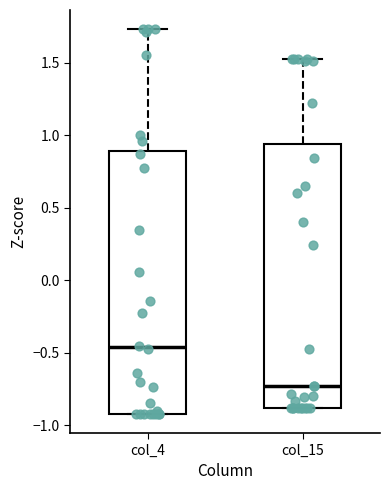

Reading left to right, read every box against the y-axis: the position of its median line, the range the box covers, and the ends of its whiskers. The values are not printed on the chart, so give them approximately, as read against the axis.

col_4: median -0.45, box -0.90 to 0.90, whiskers -0.90 to 1.75
col_15: median -0.75, box -0.90 to 0.95, whiskers -0.90 to 1.55